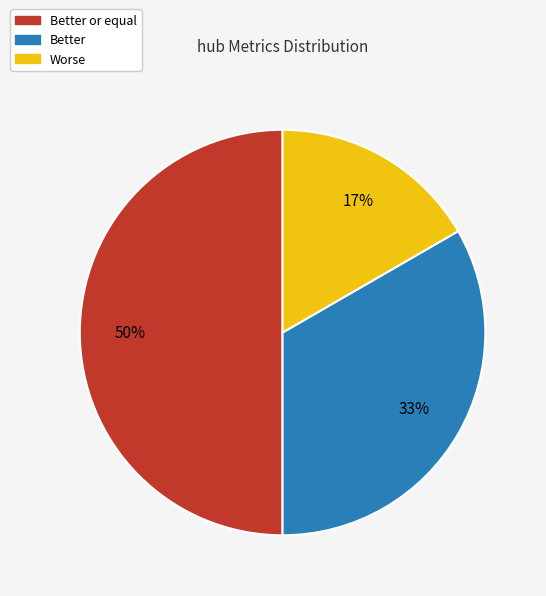

To the nearest percent, what is the average slice percentage?

33%